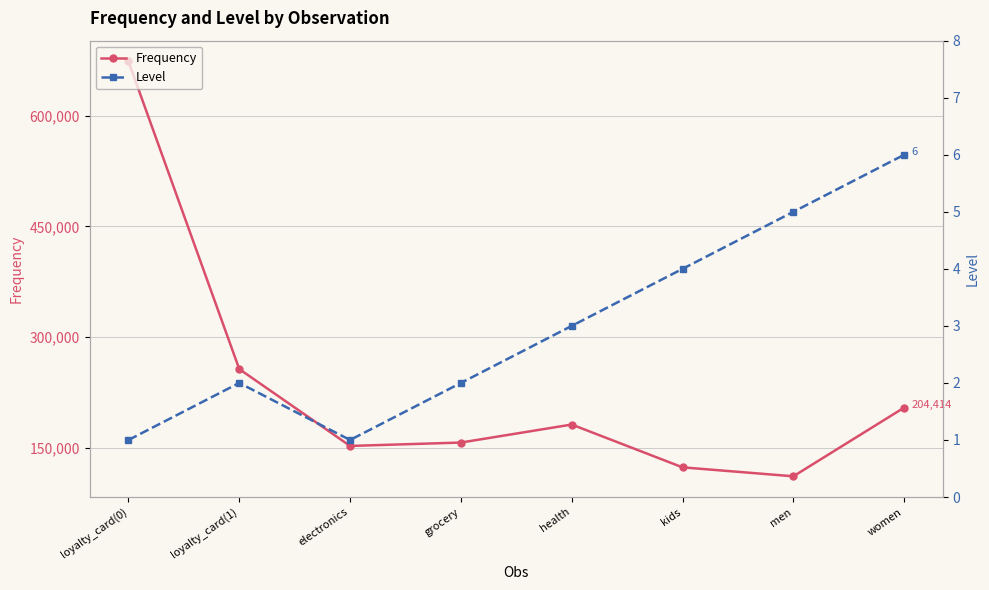

Is the value of Frequency at grocery greater than the value of Level at kids?

Yes